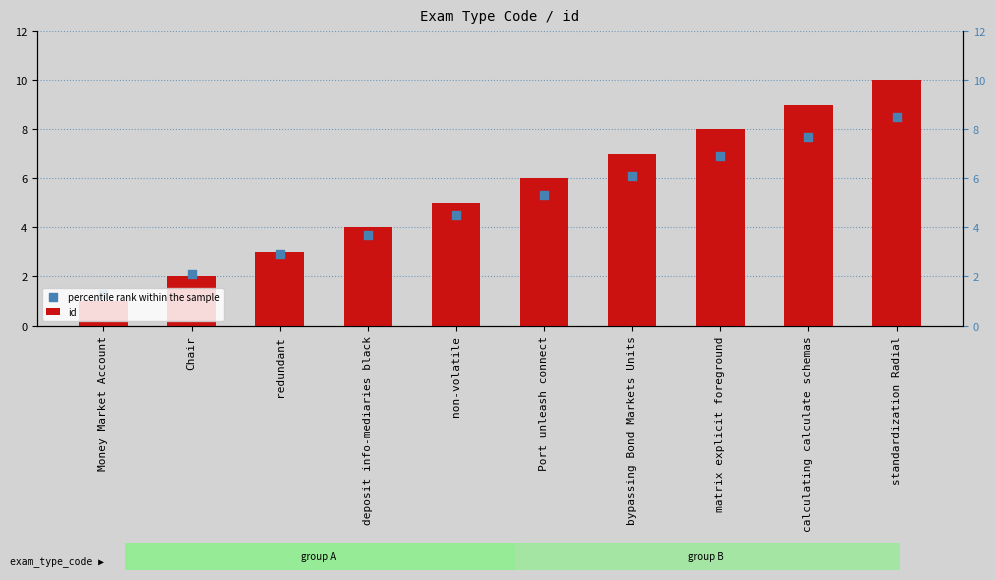

What is the total value across all series at Chair?

4.1